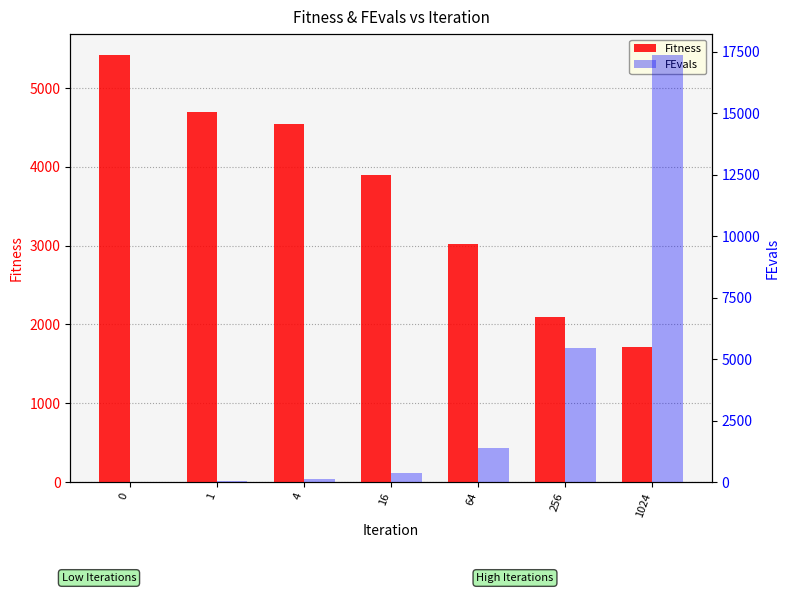

What is the difference between the highest and lowest values at 1024?

15645.5